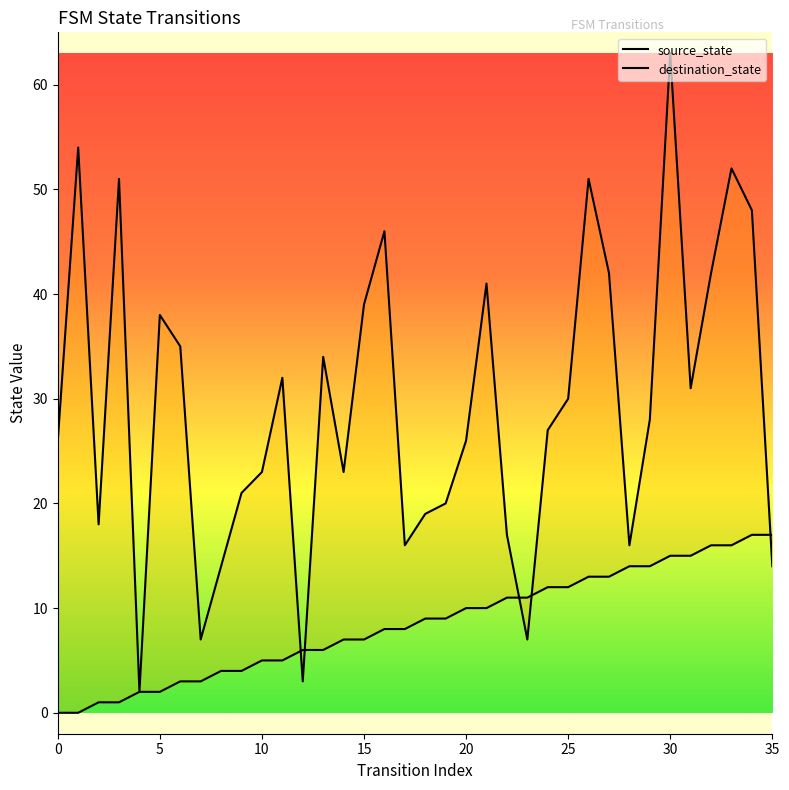

What is the sum of all source_state values?

306